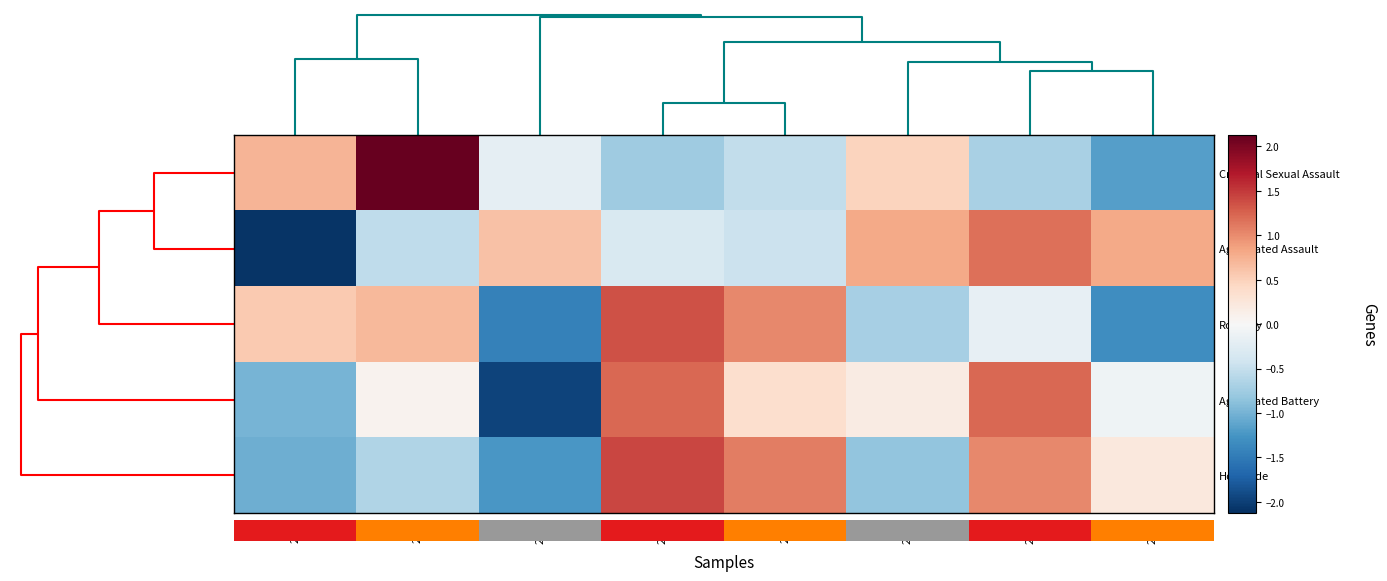

Count the number of data series in this chart.

5